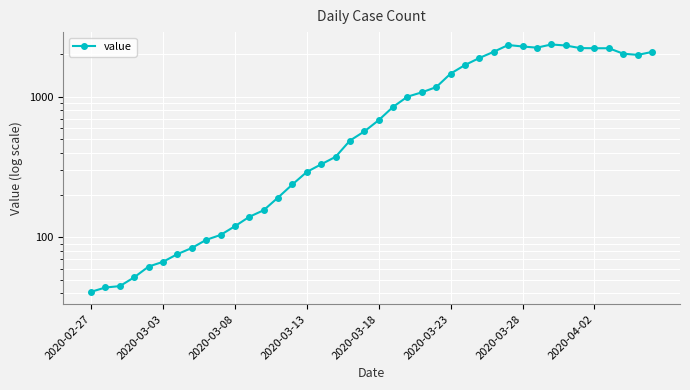

Where does the data first go above 682?

21